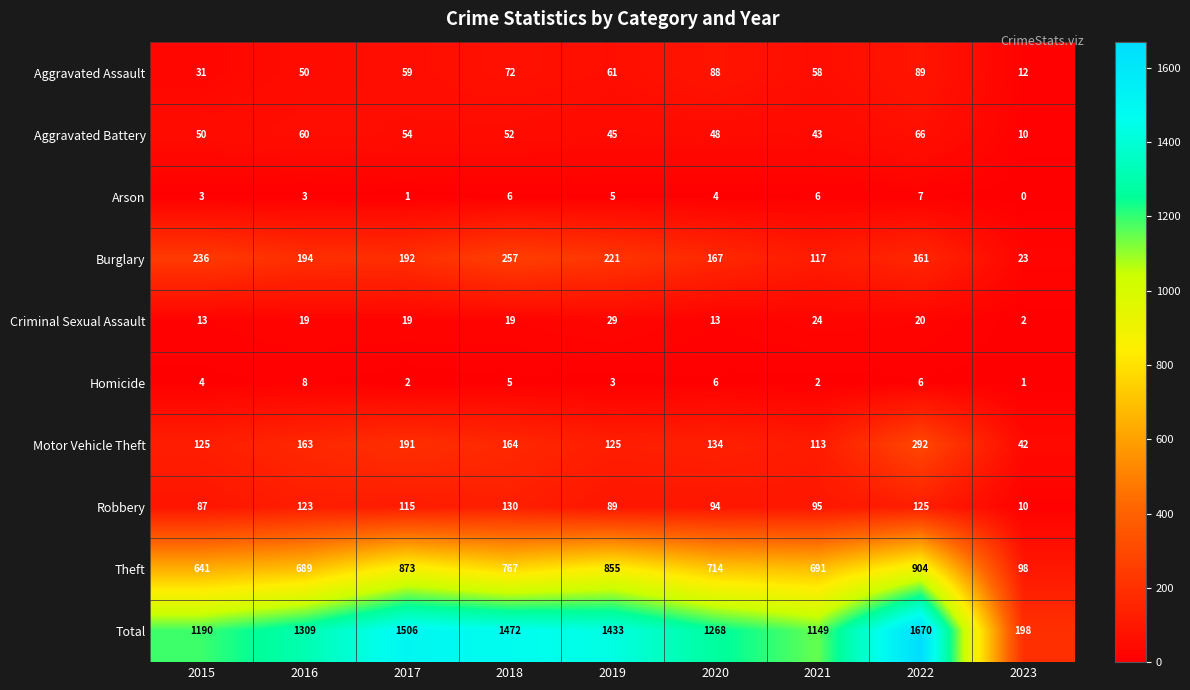

What is the difference between the highest and lowest values at 2022?

1664